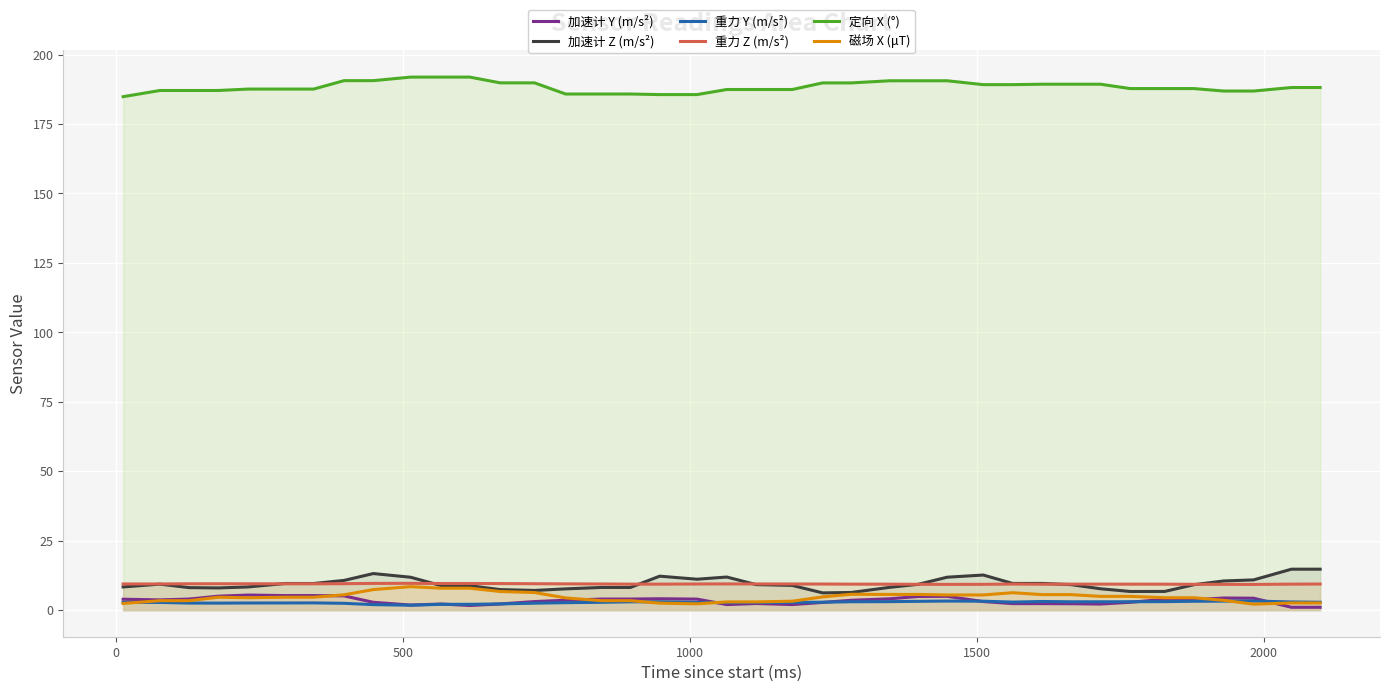

Which series has the largest total across all categories?

定向 X (°)